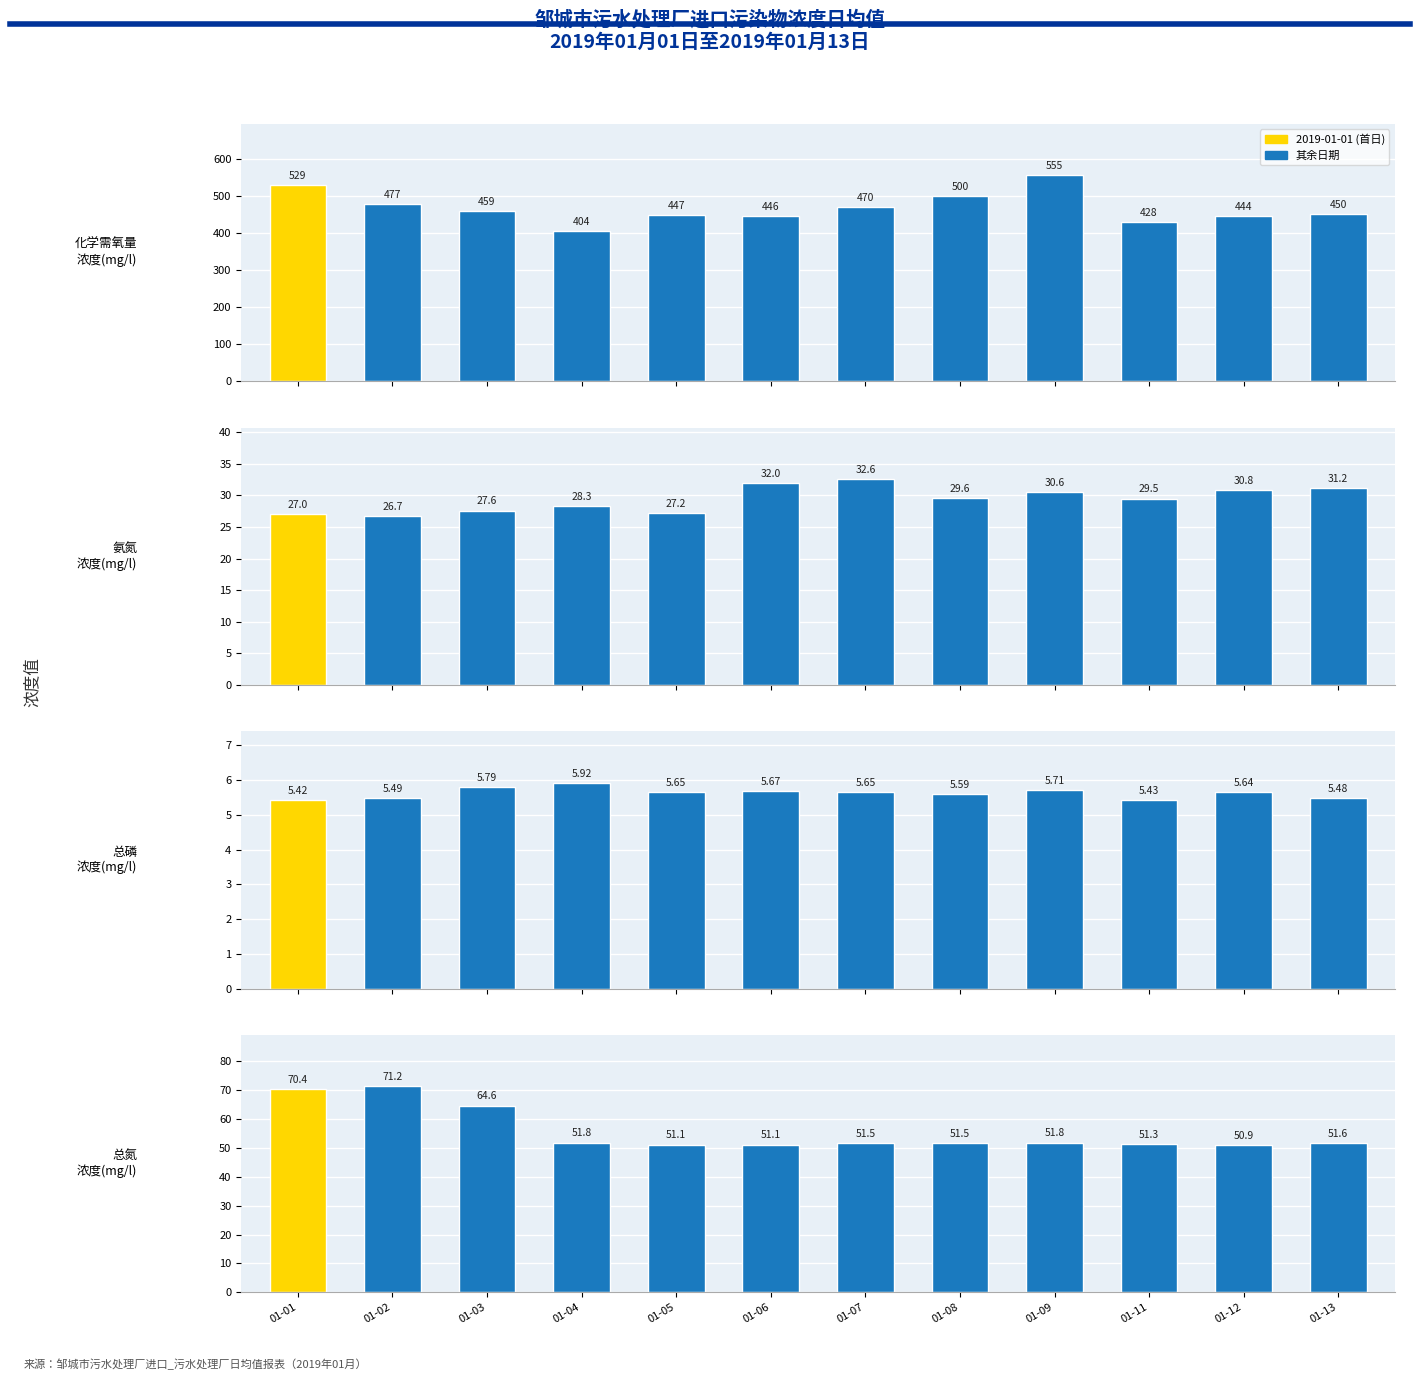

What is the difference between the highest and lowest values at 01-07?

464.4